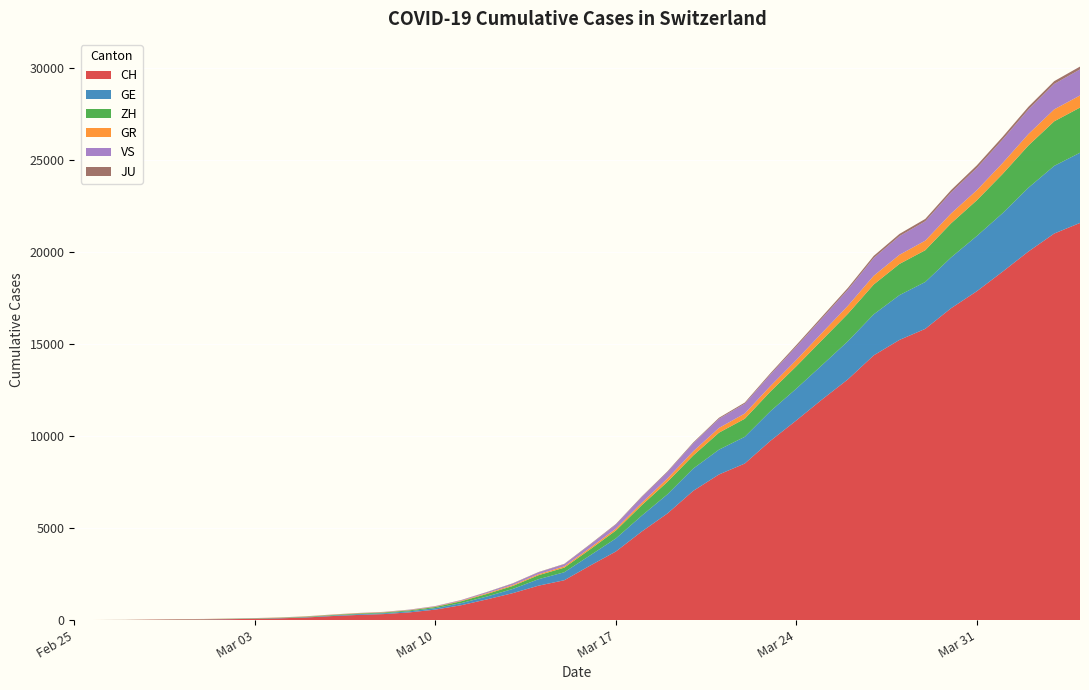

Reading right to left, extract all data points from this chart.

CH: 2020-04-04=21587	2020-04-03=21011	2020-04-02=20034	2020-04-01=18940	2020-03-31=17876	2020-03-30=16951	2020-03-29=15831	2020-03-28=15229	2020-03-27=14388	2020-03-26=13085	2020-03-25=11994	2020-03-24=10853	2020-03-23=9749	2020-03-22=8509	2020-03-21=7915	2020-03-20=7022	2020-03-19=5794	2020-03-18=4807	2020-03-17=3727	2020-03-16=2959	2020-03-15=2165	2020-03-14=1870	2020-03-13=1463	2020-03-12=1125	2020-03-11=807	2020-03-10=570	2020-03-09=419	2020-03-08=327	2020-03-07=280	2020-03-06=219	2020-03-05=142	2020-03-04=97	2020-03-03=69	2020-03-02=50	2020-03-01=36	2020-02-29=30	2020-02-28=20	2020-02-27=8	2020-02-26=4	2020-02-25=0
GE: 2020-04-04=3816	2020-04-03=3678	2020-04-02=3469	2020-04-01=3180	2020-03-31=3003	2020-03-30=2761	2020-03-29=2547	2020-03-28=2436	2020-03-27=2231	2020-03-26=2073	2020-03-25=1870	2020-03-24=1729	2020-03-23=1611	2020-03-22=1453	2020-03-21=1350	2020-03-20=1212	2020-03-19=1041	2020-03-18=863	2020-03-17=710	2020-03-16=556	2020-03-15=435	2020-03-14=351	2020-03-13=227	2020-03-12=155	2020-03-11=114	2020-03-10=80	2020-03-09=60	2020-03-08=45	2020-03-07=43	2020-03-06=30	2020-03-05=20	2020-03-04=16	2020-03-03=14	2020-03-02=11	2020-03-01=10	2020-02-29=9	2020-02-28=5	2020-02-27=1	2020-02-26=1	2020-02-25=0
GR: 2020-04-04=657	2020-04-03=649	2020-04-02=622	2020-04-01=592	2020-03-31=547	2020-03-30=535	2020-03-29=519	2020-03-28=495	2020-03-27=474	2020-03-26=433	2020-03-25=393	2020-03-24=343	2020-03-23=300	2020-03-22=284	2020-03-21=258	2020-03-20=226	2020-03-19=182	2020-03-18=128	2020-03-17=101	2020-03-16=84	2020-03-15=71	2020-03-14=56	2020-03-13=53	2020-03-12=43	2020-03-11=31	2020-03-10=22	2020-03-09=18	2020-03-08=18	2020-03-07=17	2020-03-06=16	2020-03-05=14	2020-03-04=12	2020-03-03=9	2020-03-02=9	2020-03-01=6	2020-02-29=6	2020-02-28=6	2020-02-27=2	2020-02-26=2	2020-02-25=0
ZH: 2020-04-04=2455	2020-04-03=2422	2020-04-02=2294	2020-04-01=2130	2020-03-31=1941	2020-03-30=1853	2020-03-29=1727	2020-03-28=1695	2020-03-27=1621	2020-03-26=1494	2020-03-25=1362	2020-03-24=1216	2020-03-23=1070	2020-03-22=981	2020-03-21=922	2020-03-20=711	2020-03-19=679	2020-03-18=568	2020-03-17=429	2020-03-16=326	2020-03-15=250	2020-03-14=218	2020-03-13=163	2020-03-12=140	2020-03-11=101	2020-03-10=62	2020-03-09=49	2020-03-08=40	2020-03-07=34	2020-03-06=29	2020-03-05=23	2020-03-04=15	2020-03-03=13	2020-03-02=10	2020-03-01=7	2020-02-29=6	2020-02-28=2	2020-02-27=2	2020-02-26=0	2020-02-25=0
JU: 2020-04-04=154	2020-04-03=149	2020-04-02=149	2020-04-01=145	2020-03-31=140	2020-03-30=128	2020-03-29=127	2020-03-28=119	2020-03-27=114	2020-03-26=100	2020-03-25=92	2020-03-24=82	2020-03-23=69	2020-03-22=61	2020-03-21=54	2020-03-20=44	2020-03-19=36	2020-03-18=32	2020-03-17=29	2020-03-16=25	2020-03-15=19	2020-03-14=18	2020-03-13=17	2020-03-12=12	2020-03-11=7	2020-03-10=7	2020-03-09=7	2020-03-08=5	2020-03-07=5	2020-03-06=4	2020-03-05=4	2020-03-04=2	2020-03-03=2	2020-03-02=1	2020-03-01=1	2020-02-29=1	2020-02-28=1	2020-02-27=1	2020-02-26=0	2020-02-25=0
VS: 2020-04-04=1418	2020-04-03=1385	2020-04-02=1334	2020-04-01=1282	2020-03-31=1211	2020-03-30=1144	2020-03-29=1055	2020-03-28=1017	2020-03-27=968	2020-03-26=874	2020-03-25=793	2020-03-24=728	2020-03-23=628	2020-03-22=535	2020-03-21=498	2020-03-20=436	2020-03-19=349	2020-03-18=312	2020-03-17=225	2020-03-16=172	2020-03-15=115	2020-03-14=98	2020-03-13=76	2020-03-12=53	2020-03-11=30	2020-03-10=22	2020-03-09=17	2020-03-08=12	2020-03-07=7	2020-03-06=6	2020-03-05=5	2020-03-04=4	2020-03-03=3	2020-03-02=3	2020-03-01=2	2020-02-29=1	2020-02-28=1	2020-02-27=0	2020-02-26=0	2020-02-25=0